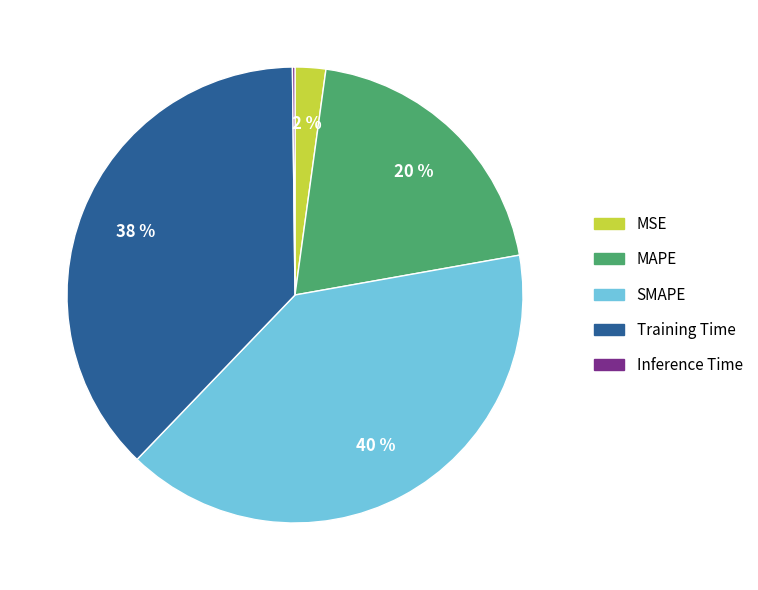

Is there any slice that represents more than half of the pie?

No